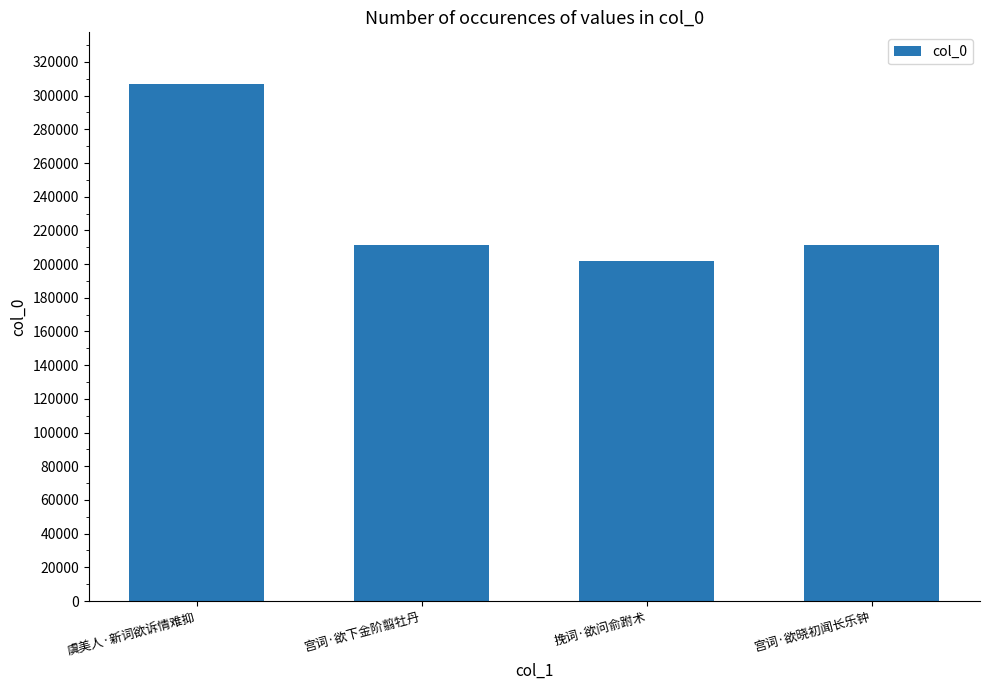

Read the value at 宫词·欲下金阶翦牡丹, to the nearest 100.

211500